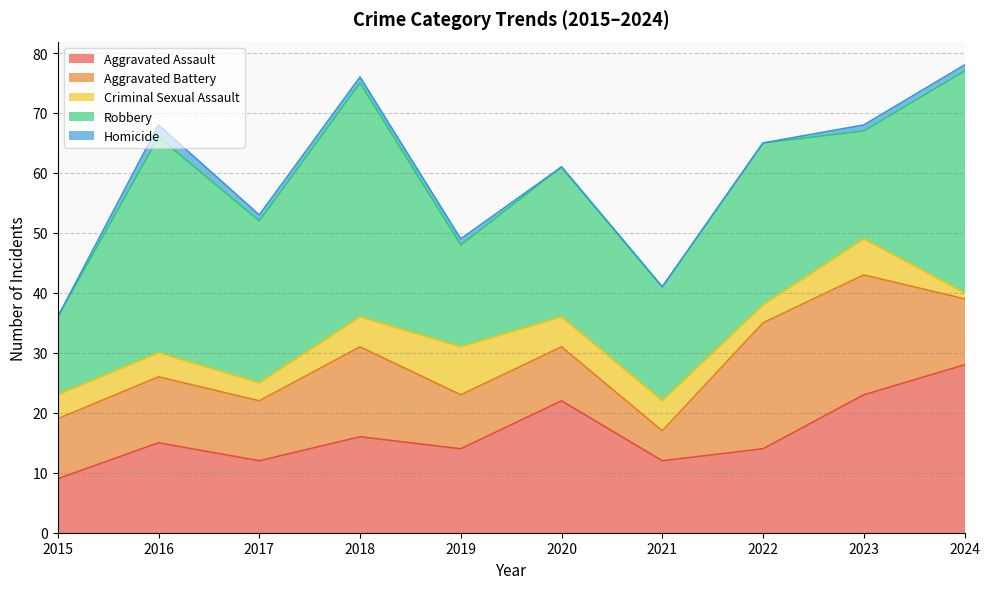

Does the chart display data point markers on the line(s)?

No